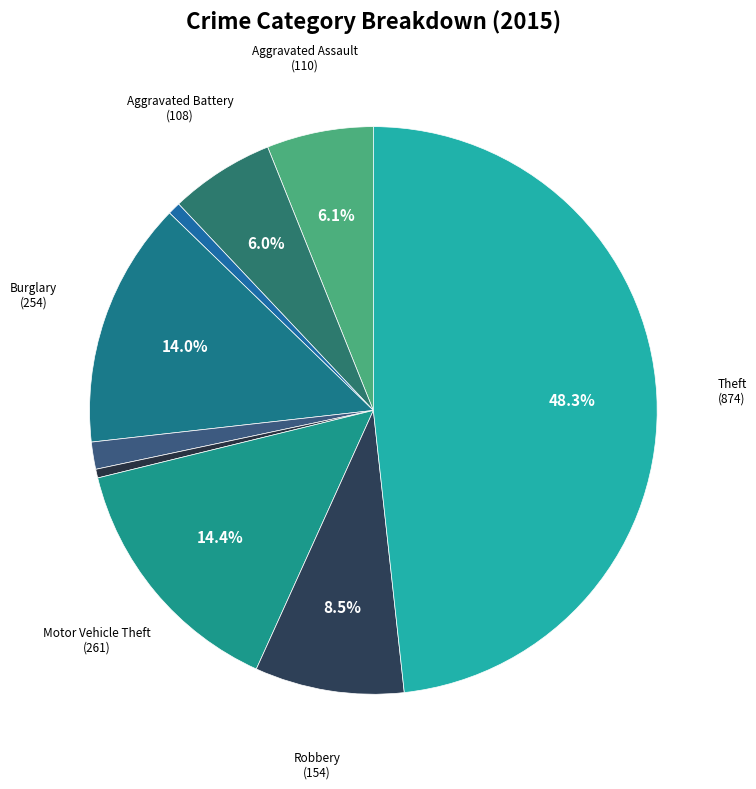

Count the number of slices in the pie.

9